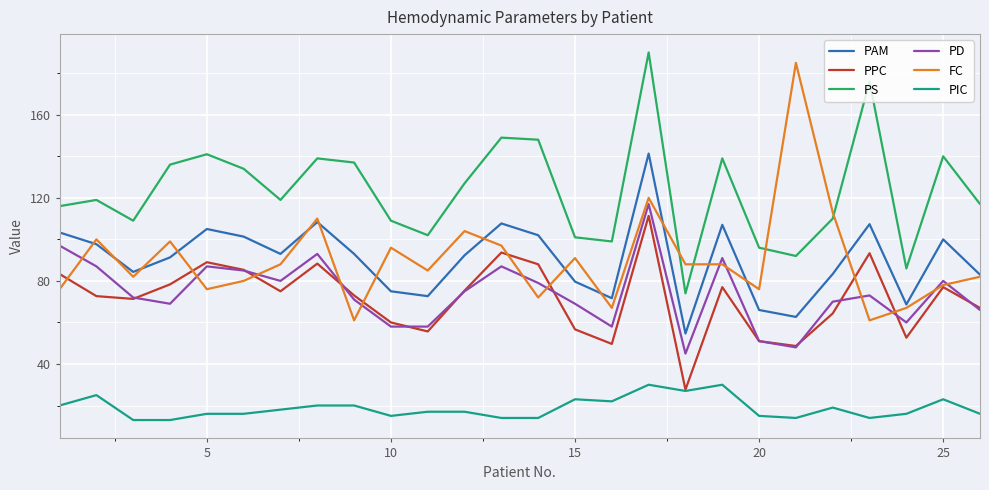

What is the difference between the maximum and minimum values in the PAM series?

86.7